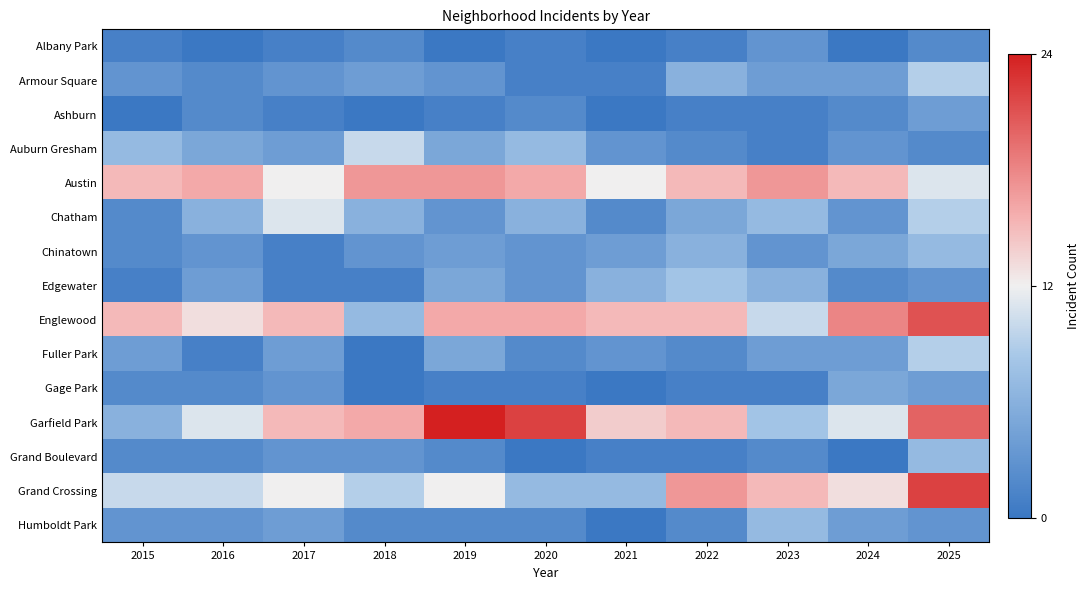

How many series are shown in this chart?

15